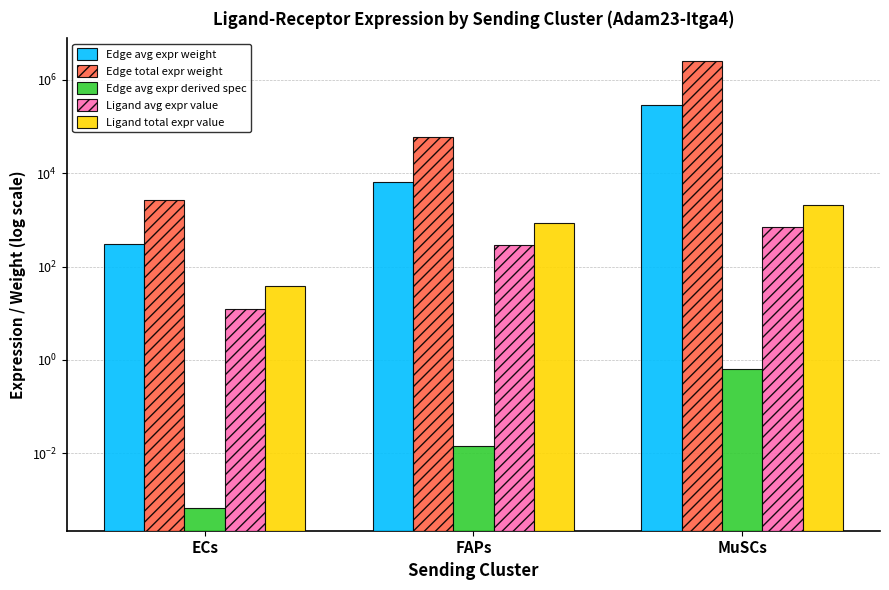

The value of Edge avg expr weight at ECs is 401.9. True or false?

False